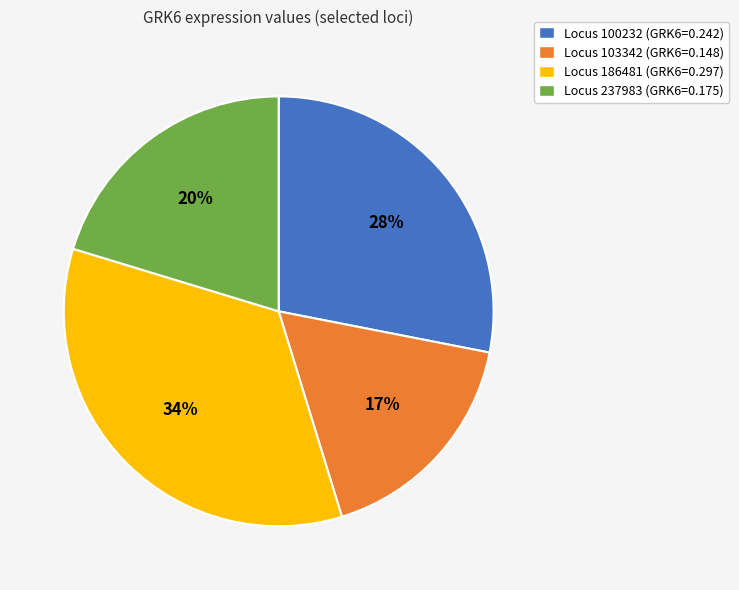

How many segments does this pie chart have?

4